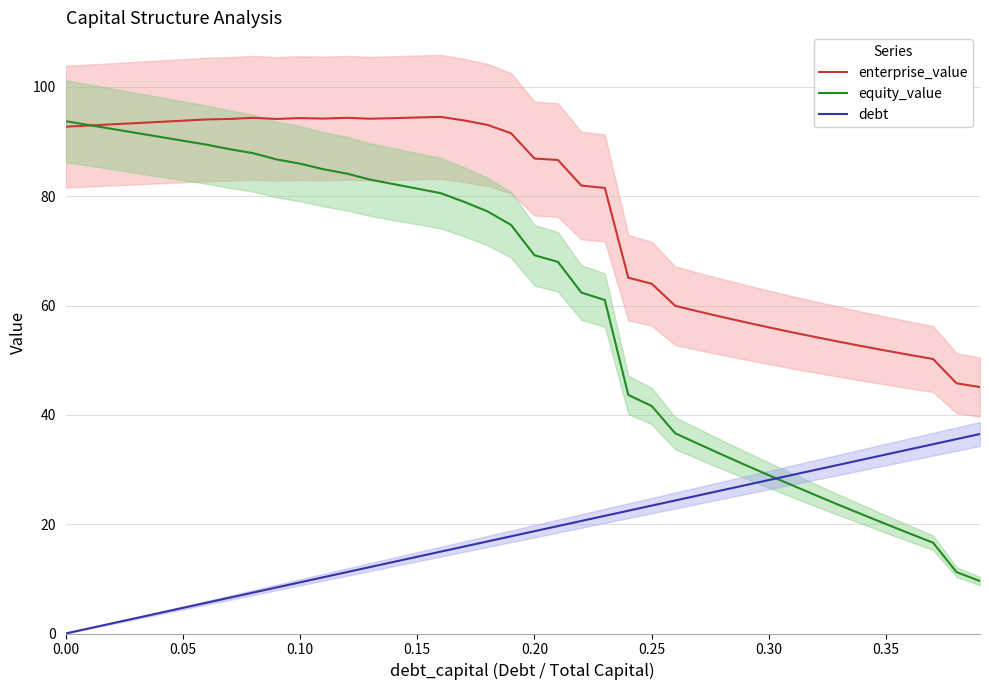

Which series has the largest range (max minus min)?

equity_value